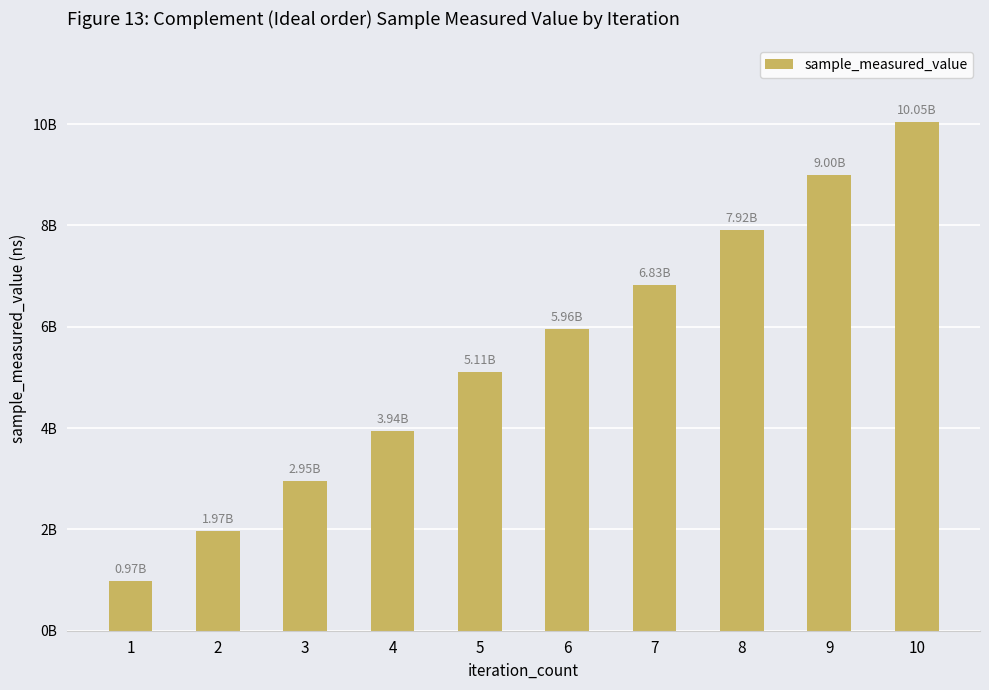

Read the value at 6, to the nearest 10.

5961852250